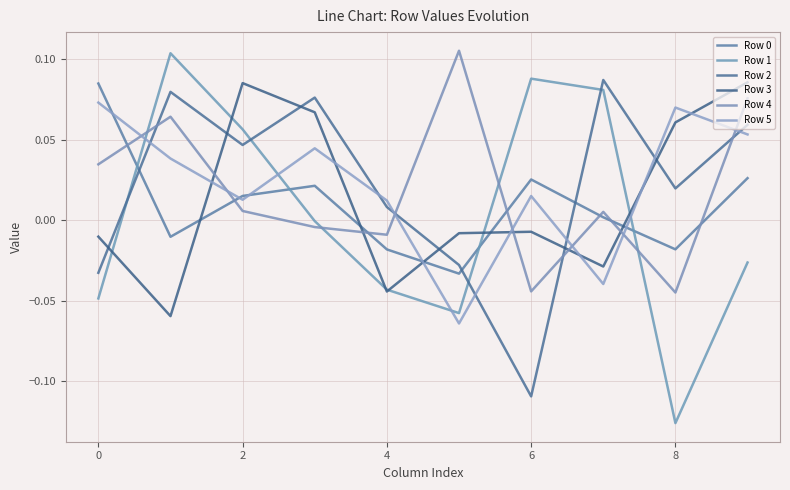

What is the value of the Row 3 point at the 2nd from the left?

-0.1